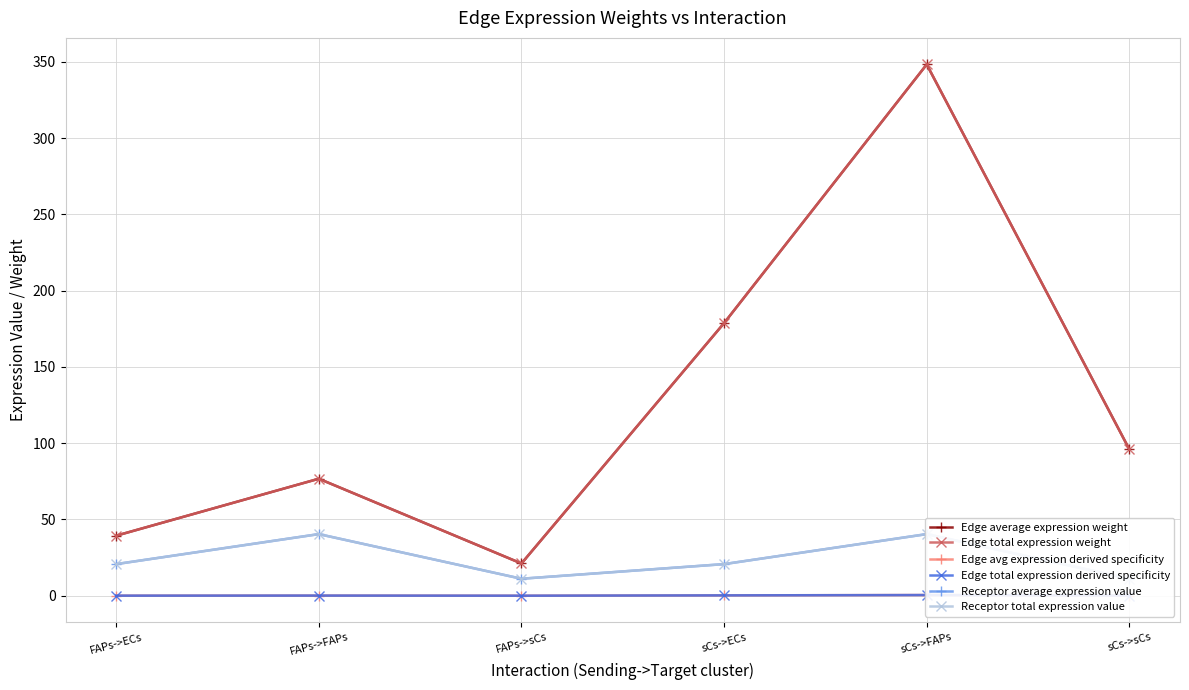

What is the average value of the Edge total expression weight series?

126.7